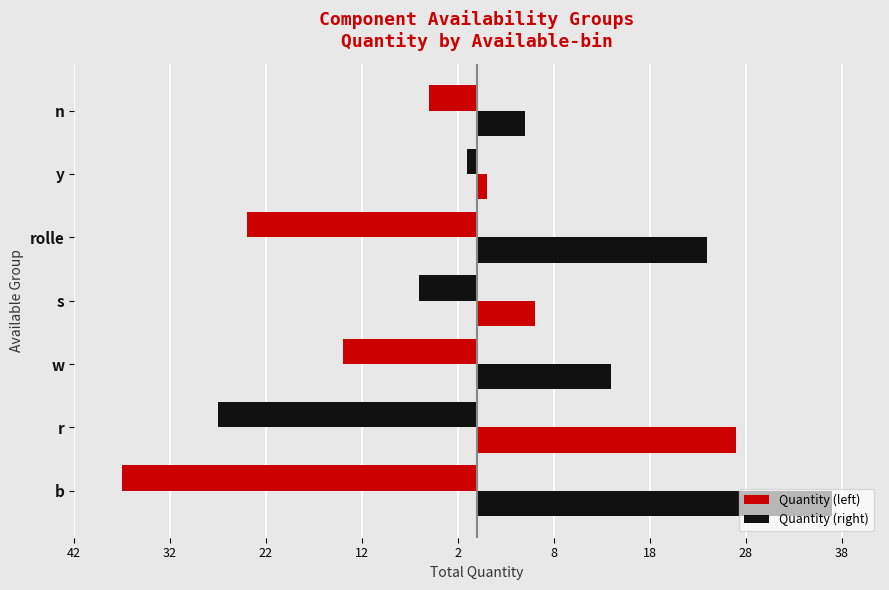

What is the lowest value of the Quantity (left) series?

-37